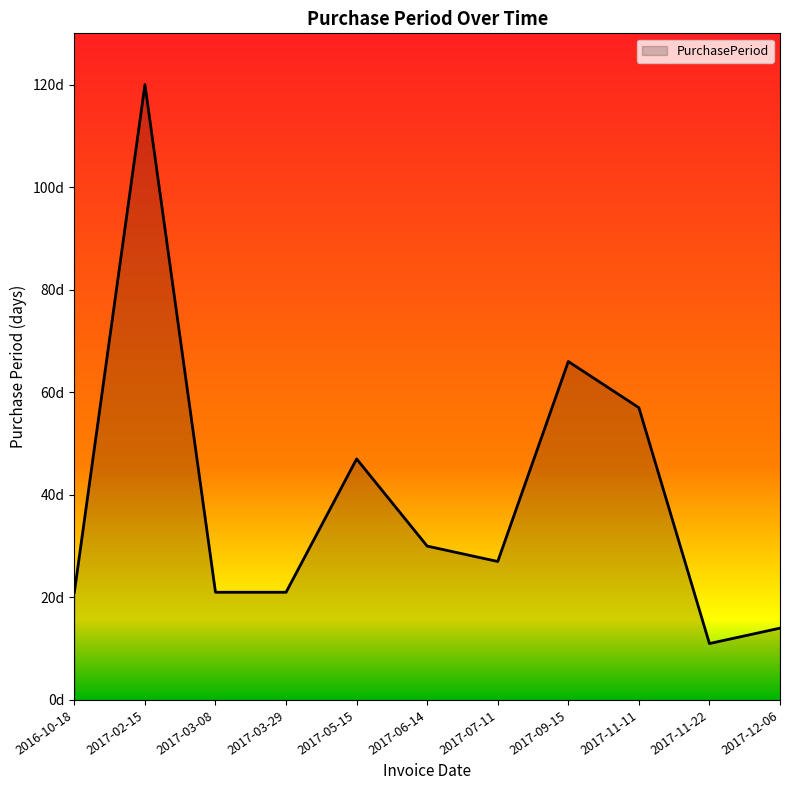

Is this an area chart (filled region under the line)?

Yes